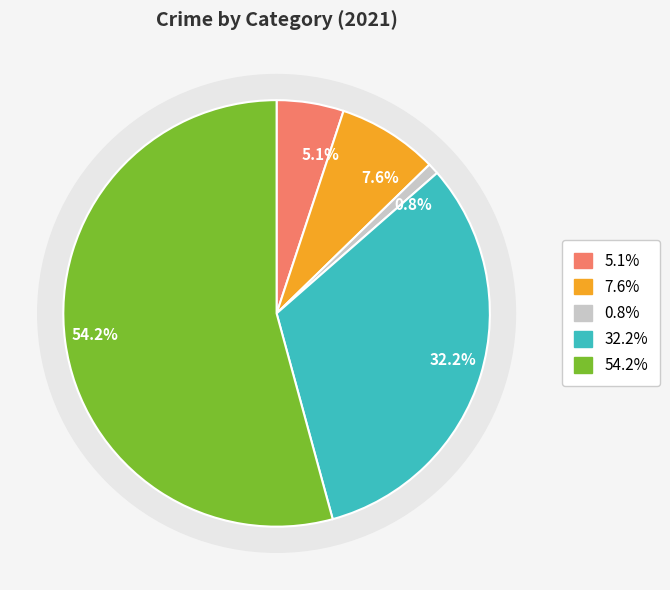

To the nearest percent, what is the average slice percentage?

20%